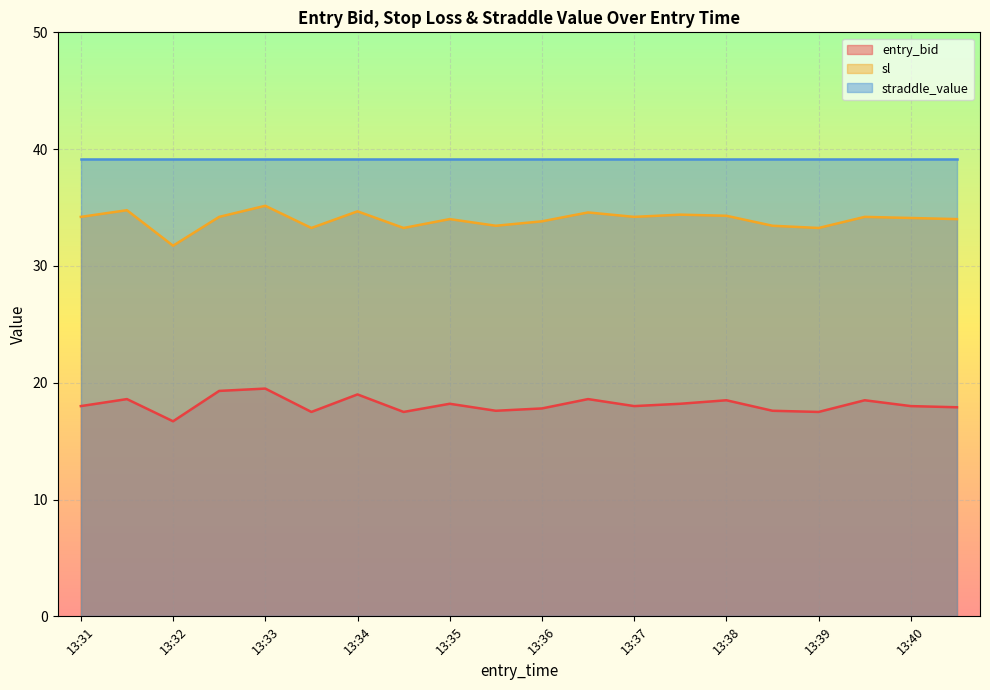

True or false: sl has a value of 34.2 at 13:37.

True